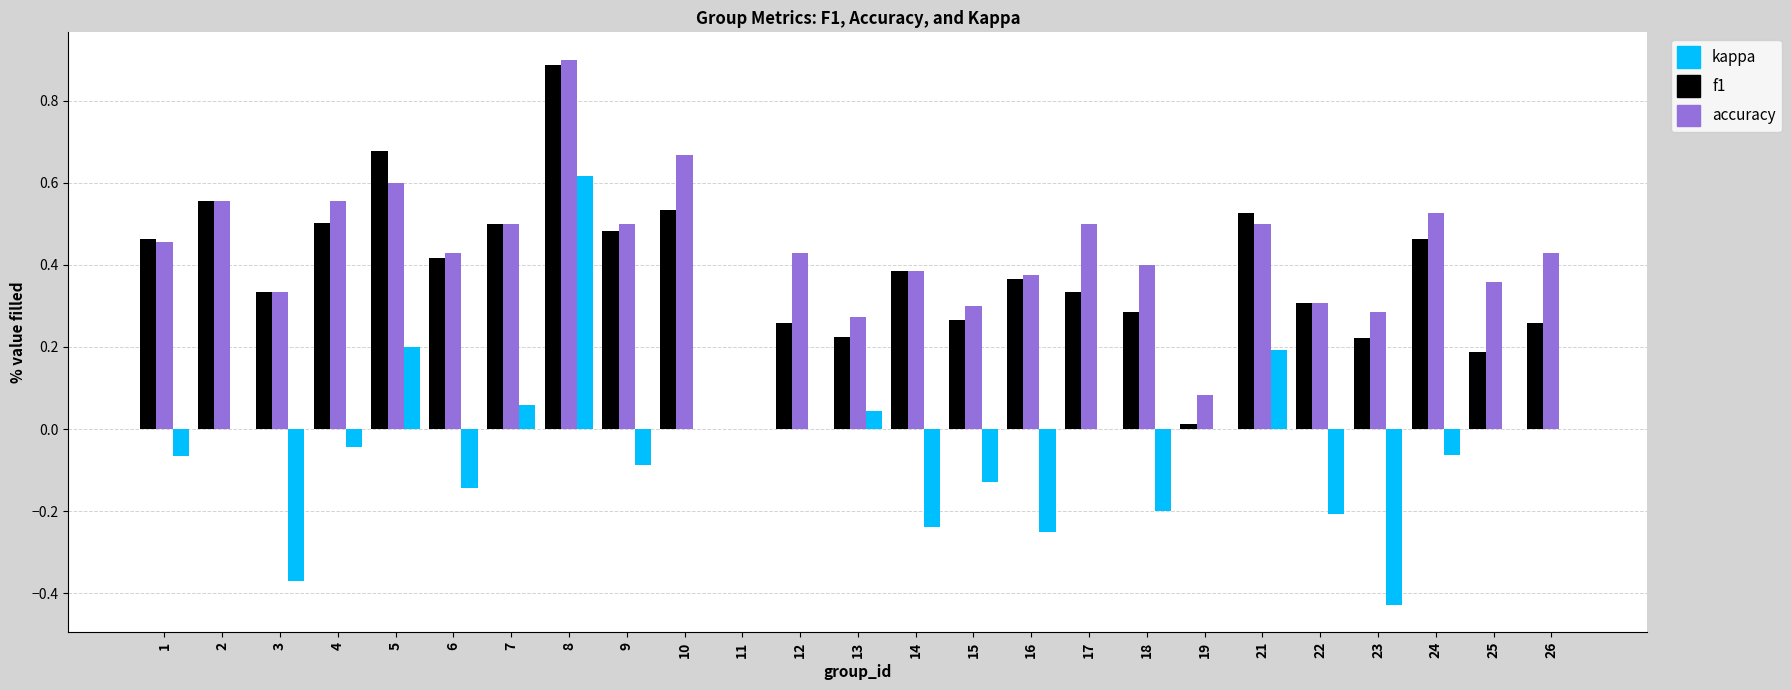

What is the sum of all accuracy values?

10.6